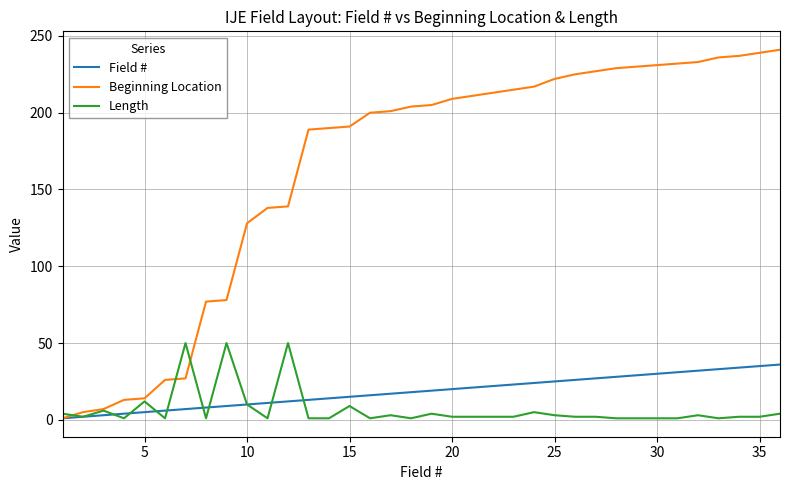

Which series has the largest total across all categories?

Beginning Location